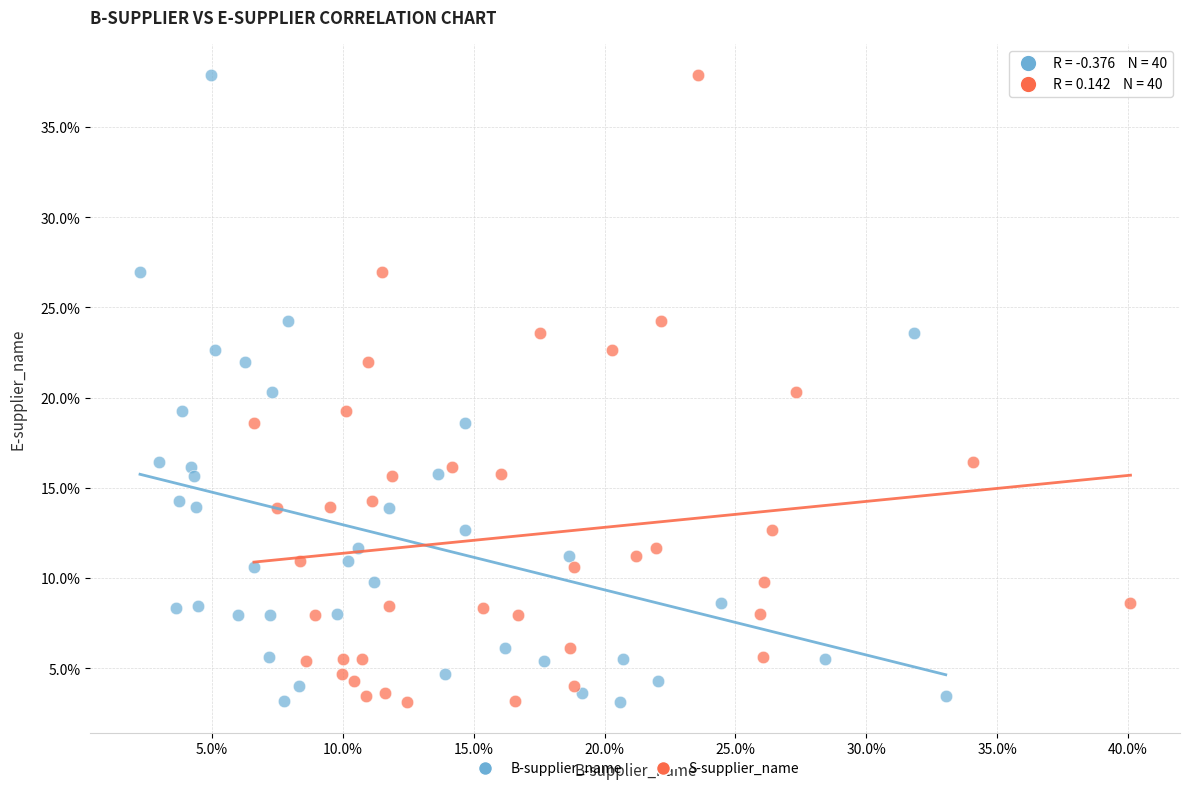

What are all the series names shown in the legend?

B-supplier_name, S-supplier_name